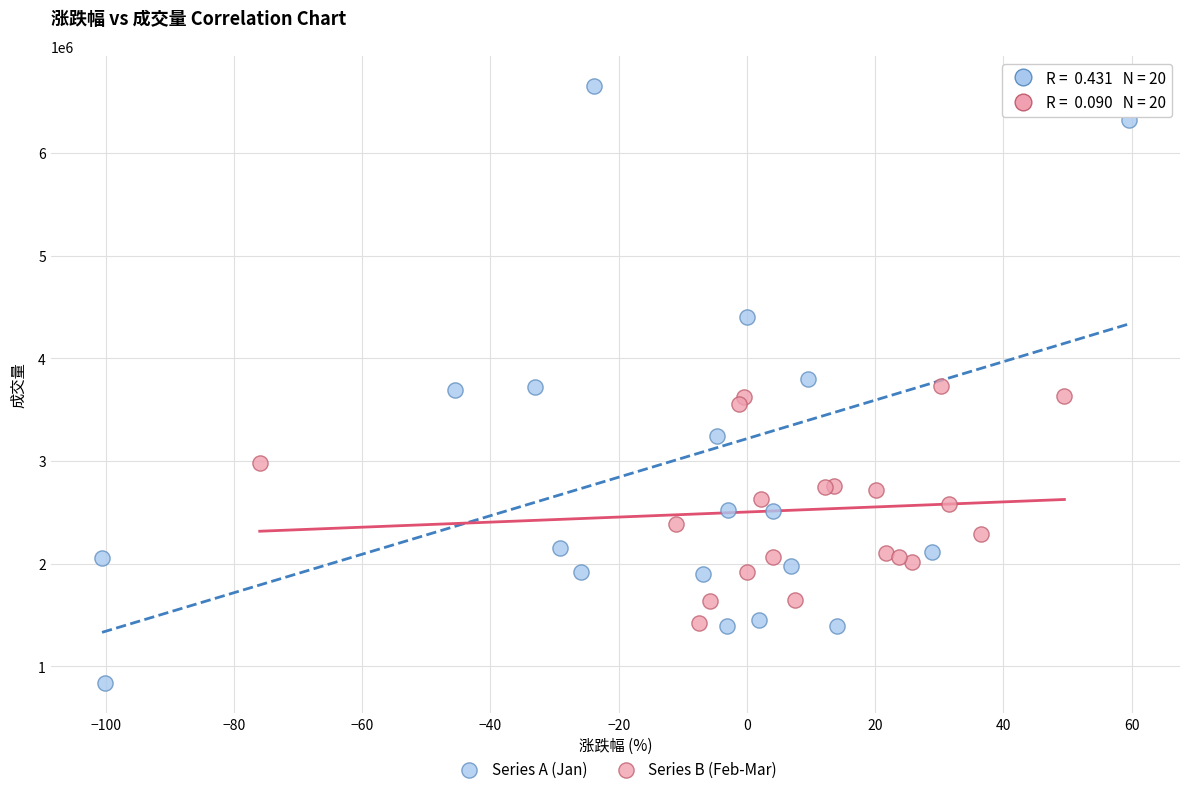

Which series reaches the minimum Y coordinate?

Series A (Jan)